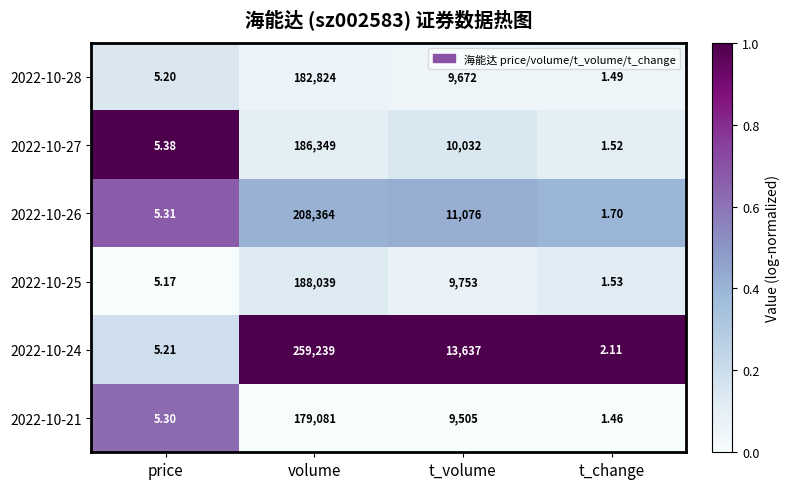

At which category is the sum across all series the highest?

volume